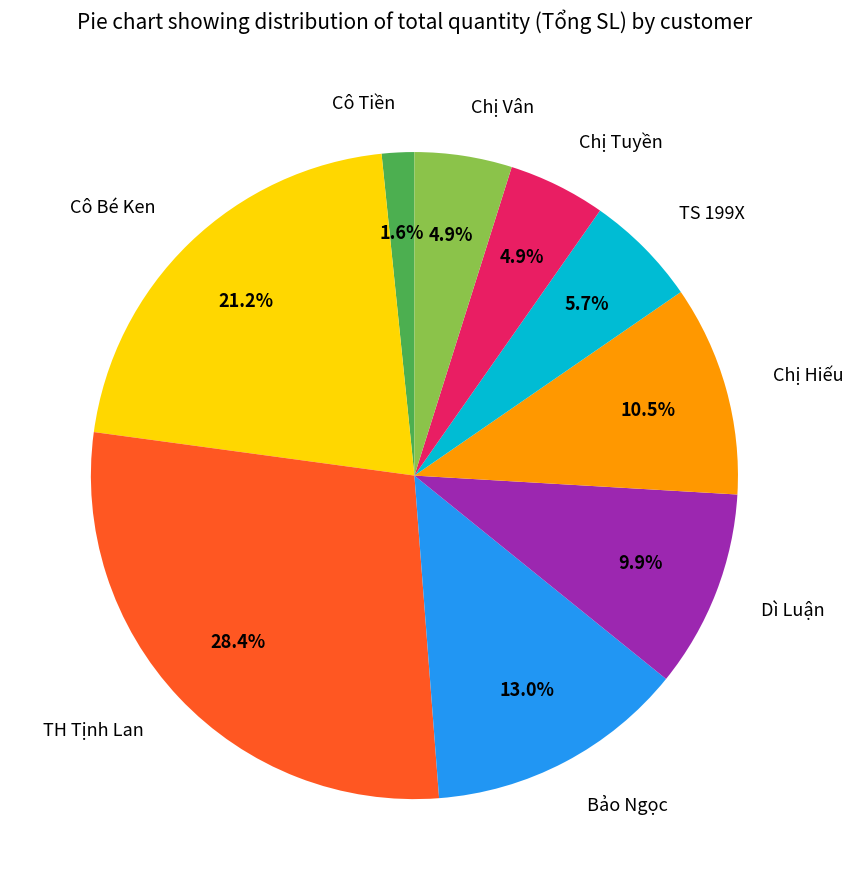

True or false: Chị Vân accounts for 5% of the total.

True